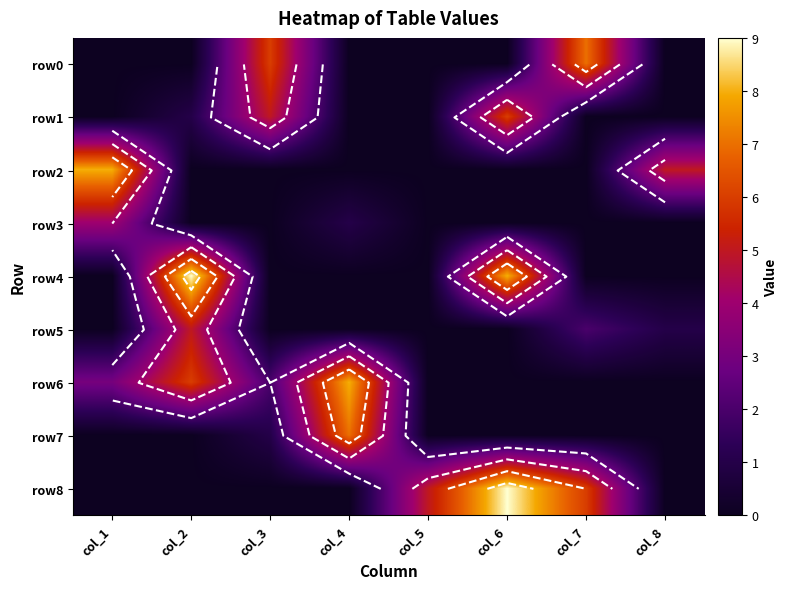

What is the average value of the row7 series?

1